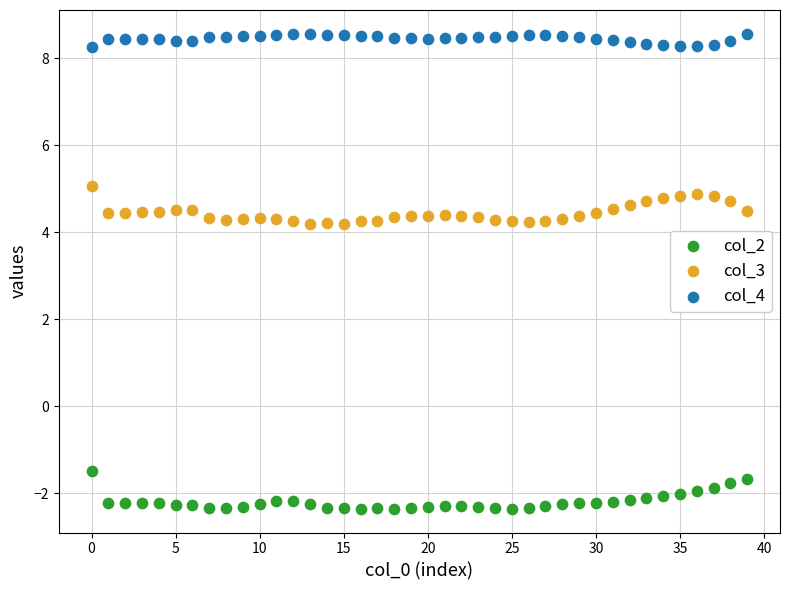

Across all data points, what is the range of Y values (max minus min)?

10.9